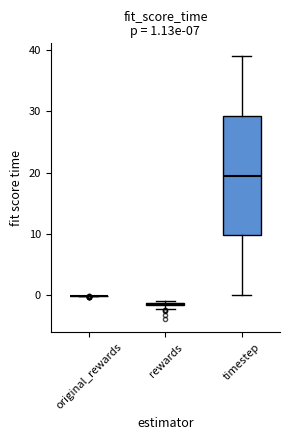

Comparing the boxes themselves (not the whiskers), which one is the tallest?

timestep